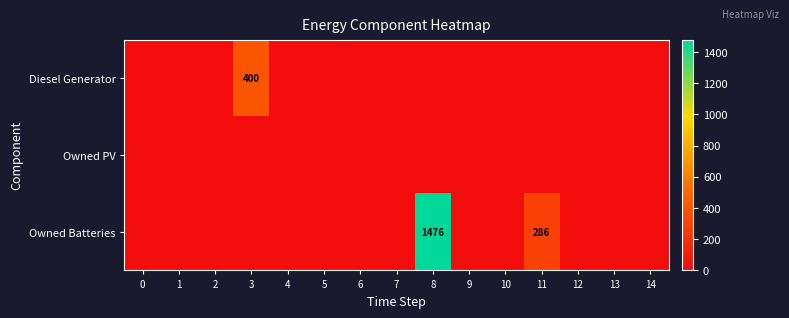

True or false: Diesel Generator has a value of 86 at 3.

False